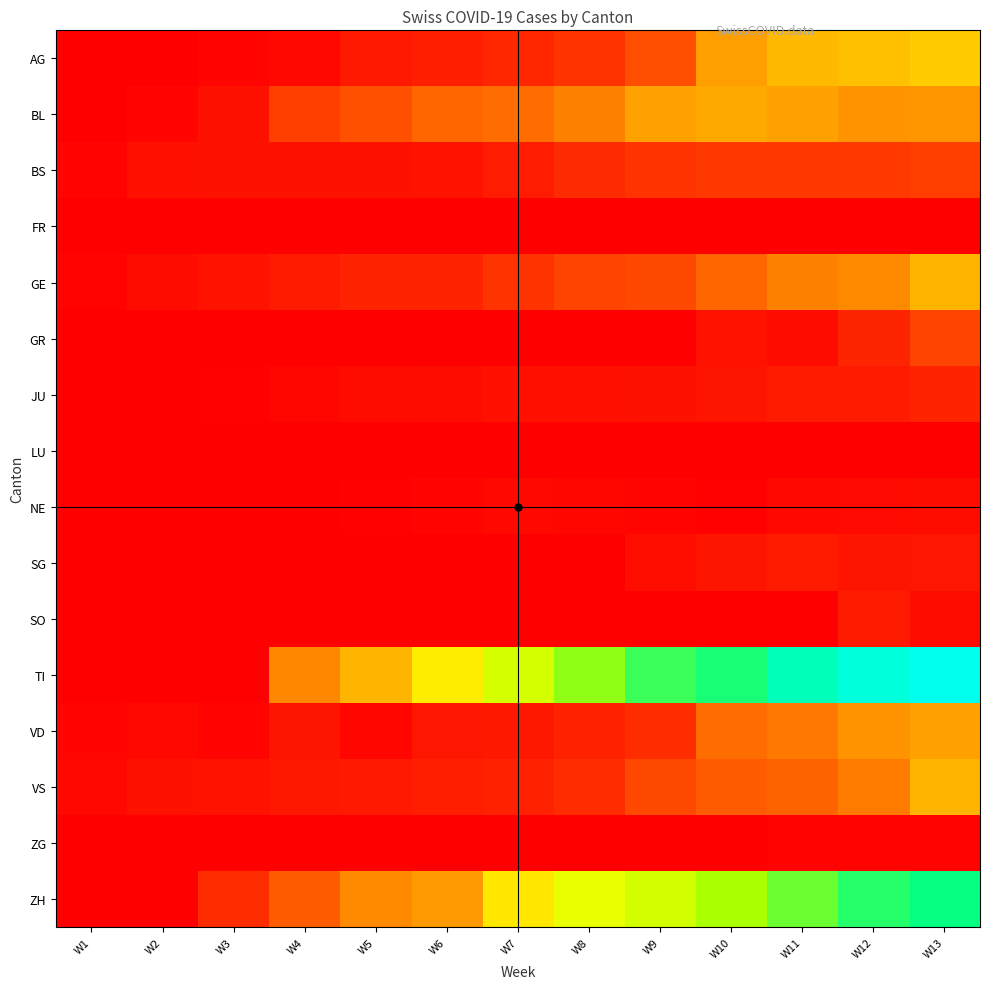

How many categories are shown in the chart?

13